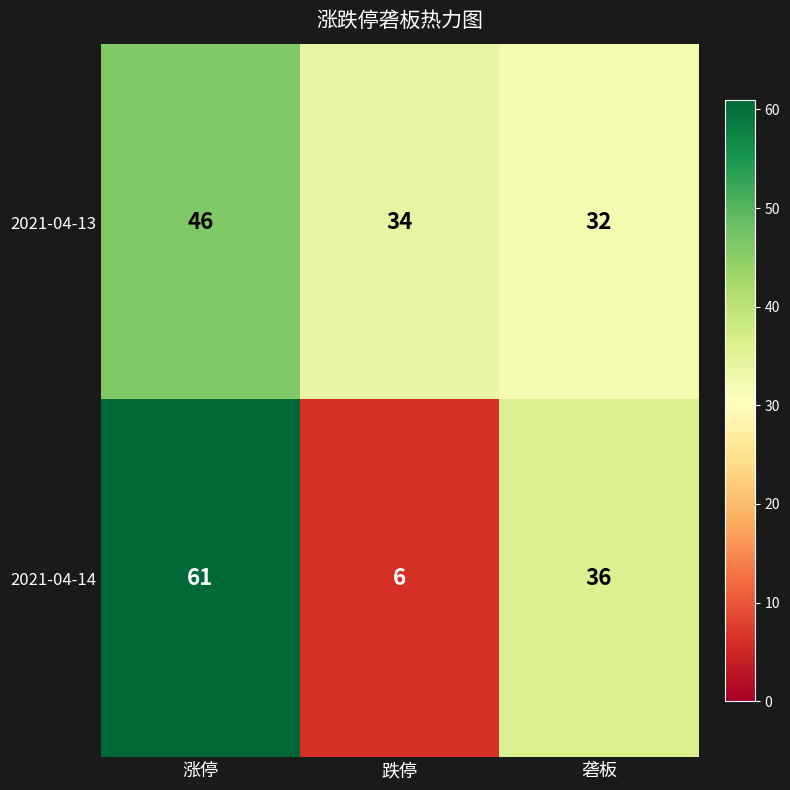

At which label does 2021-04-13 reach its minimum?

砻板